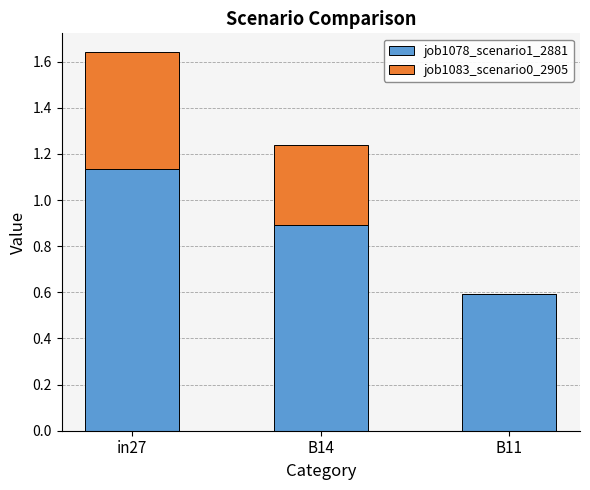

Is it true that job1078_scenario1_2881 equals 1.2 at B14?

False